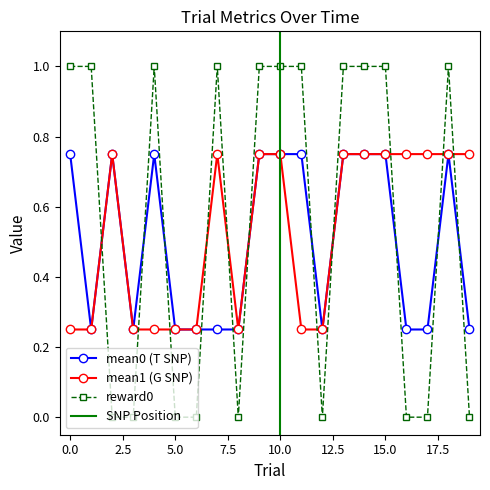

Rank the categories by mean1 value from lowest to highest.

0, 1, 3, 4, 5, 6, 8, 11, 12, 2, 7, 9, 10, 13, 14, 15, 16, 17, 18, 19